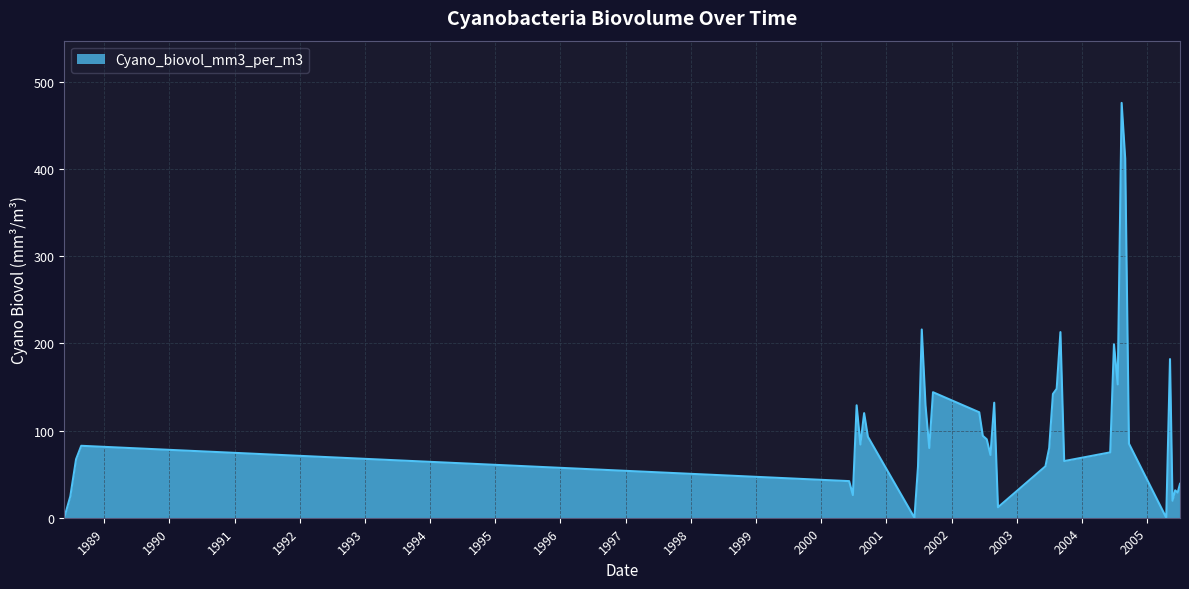

What is the maximum value shown in the chart?

476.0